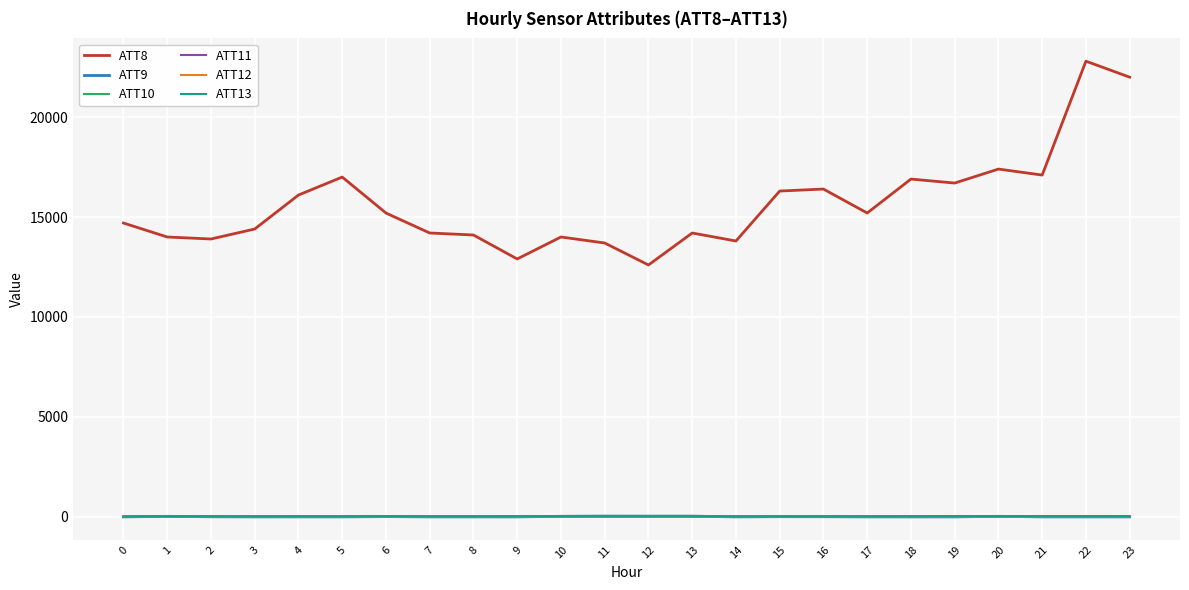

Which series has the largest total across all categories?

ATT8